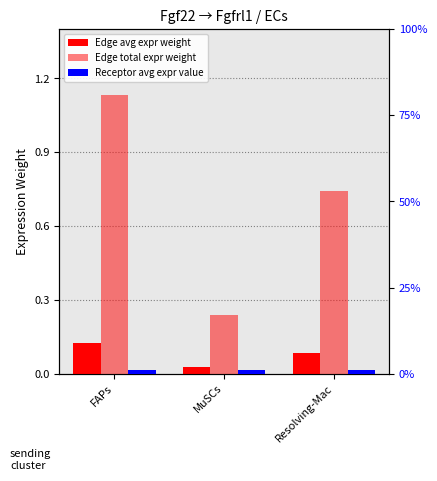

Which series changed the most between FAPs and Resolving-Mac?

Edge total expr weight